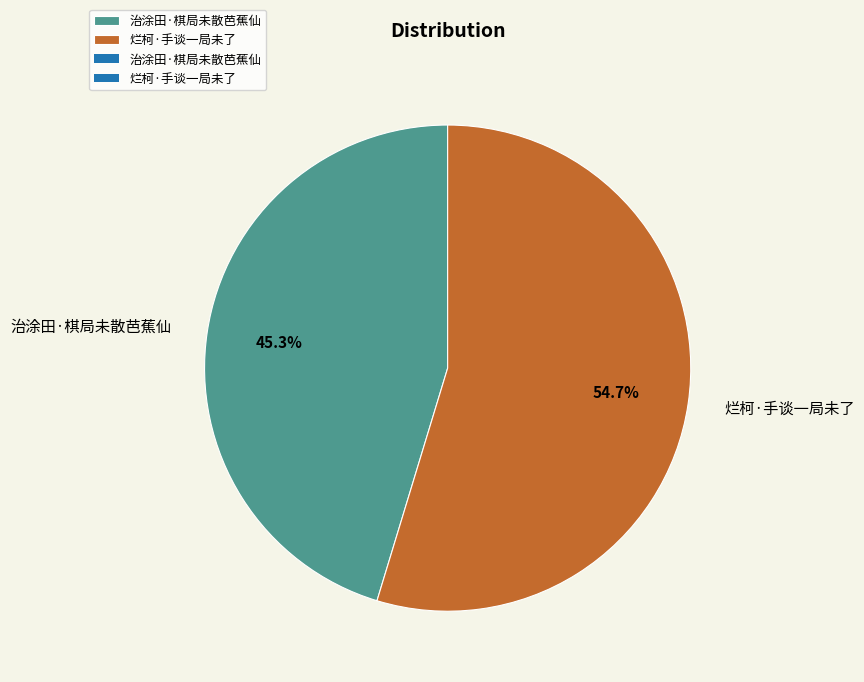

What percentage is NOT represented by 治涂田·棋局未散芭蕉仙?

54.7%